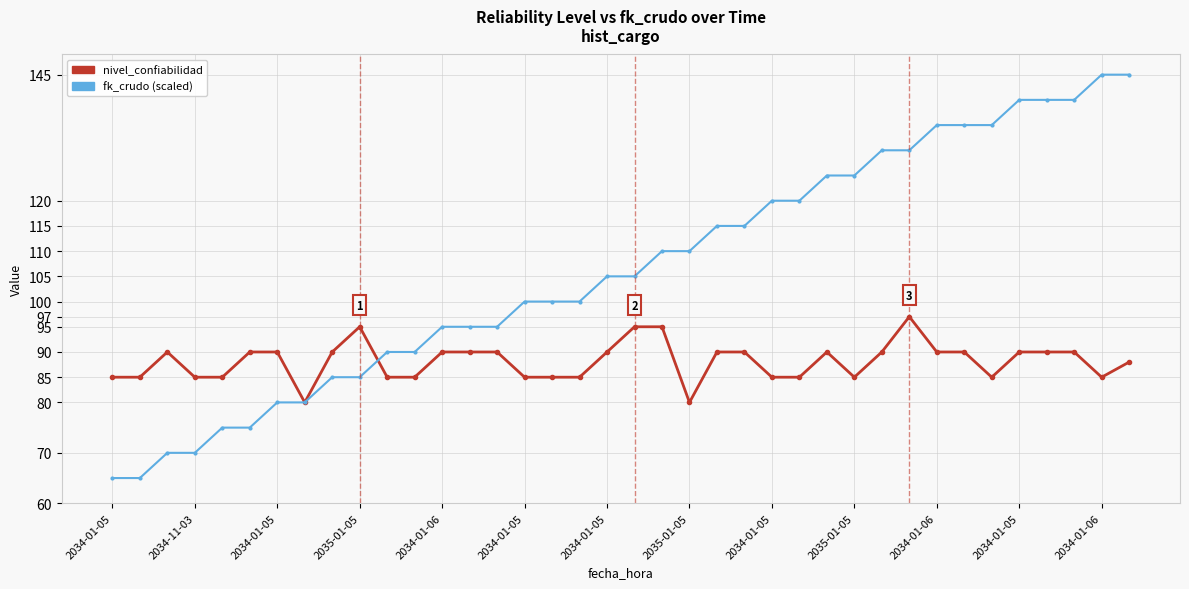

Reading right to left, transcribe all the data shown in this chart.

nivel_confiabilidad: 88	85	90	90	90	85	90	90	97	90	85	90	85	85	90	90	80	95	95	90	85	85	85	90	90	90	85	85	95	90	80	90	90	85	85	90	85	85
fk_crudo (scaled): 145	145	140	140	140	135	135	135	130	130	125	125	120	120	115	115	110	110	105	105	100	100	100	95	95	95	90	90	85	85	80	80	75	75	70	70	65	65